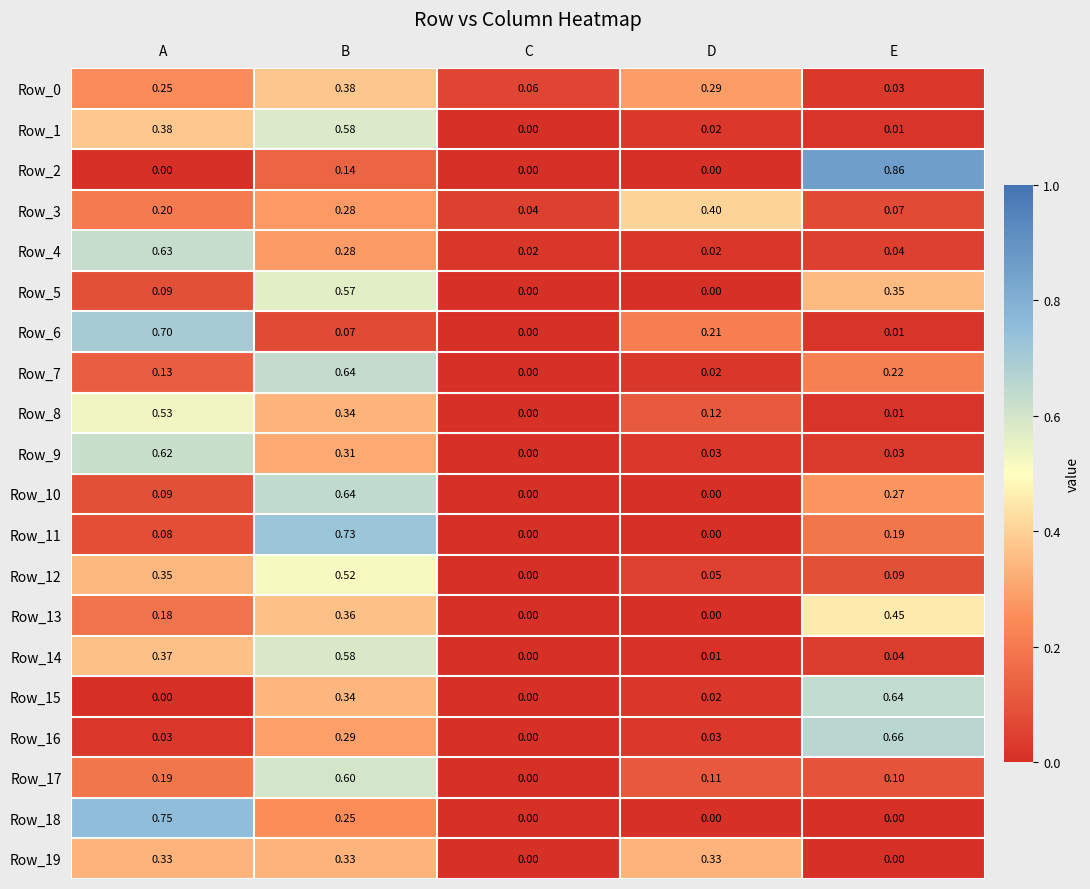

Where is Row_1 nearest to the value 0?

C